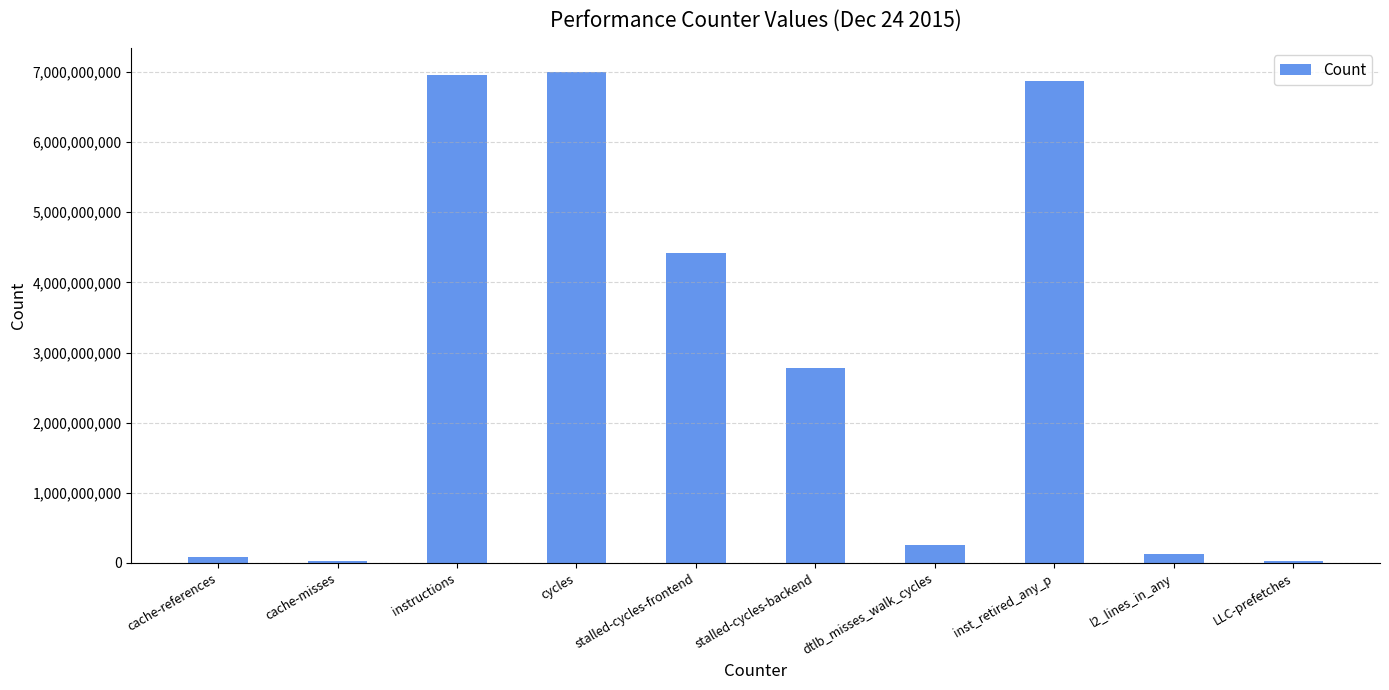

True or false: the data shows 7820581173 at stalled-cycles-frontend.

False